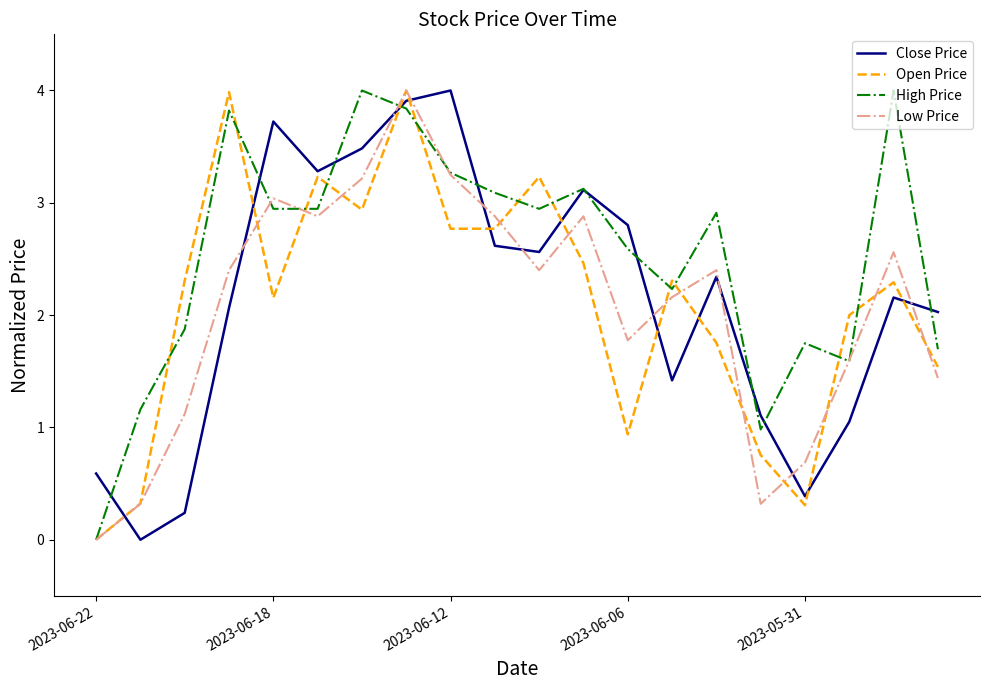

True or false: Open Price and Close Price intersect in this chart.

True